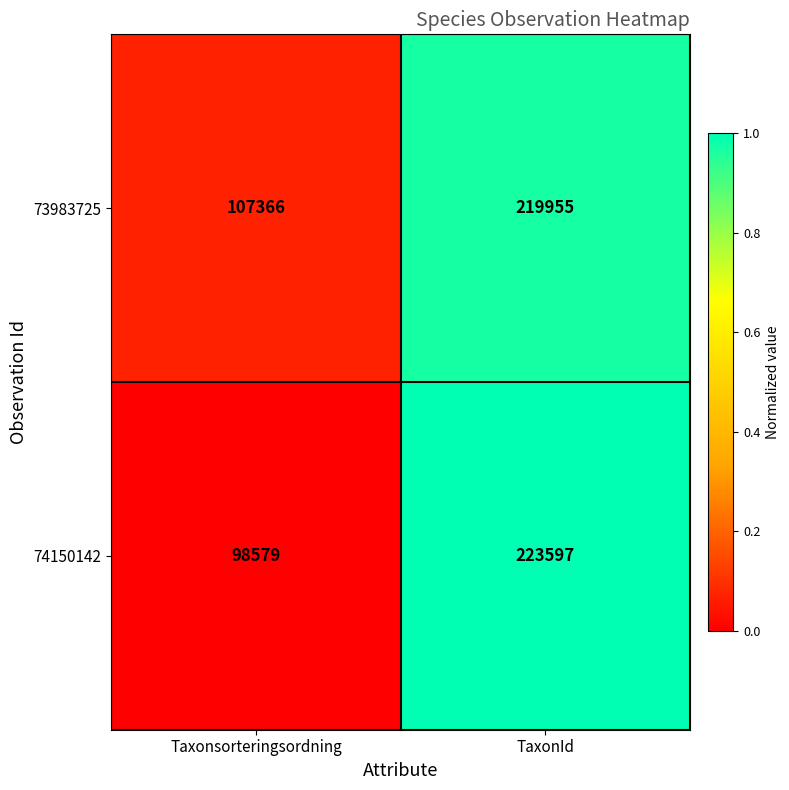

Which series changed the most between Taxonsorteringsordning and TaxonId?

74150142